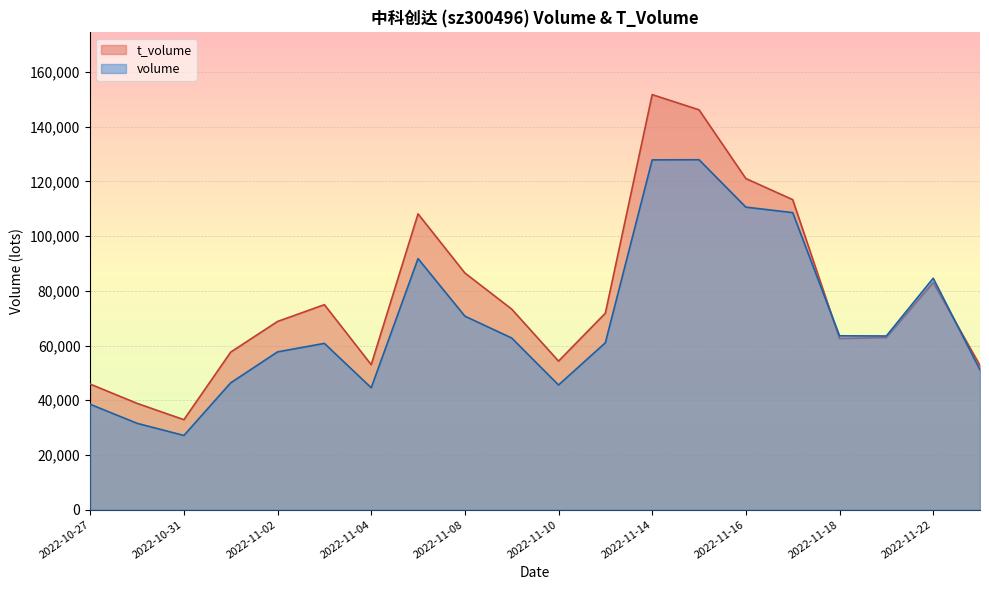

List the series in order of their peak value, lowest first.

volume, t_volume